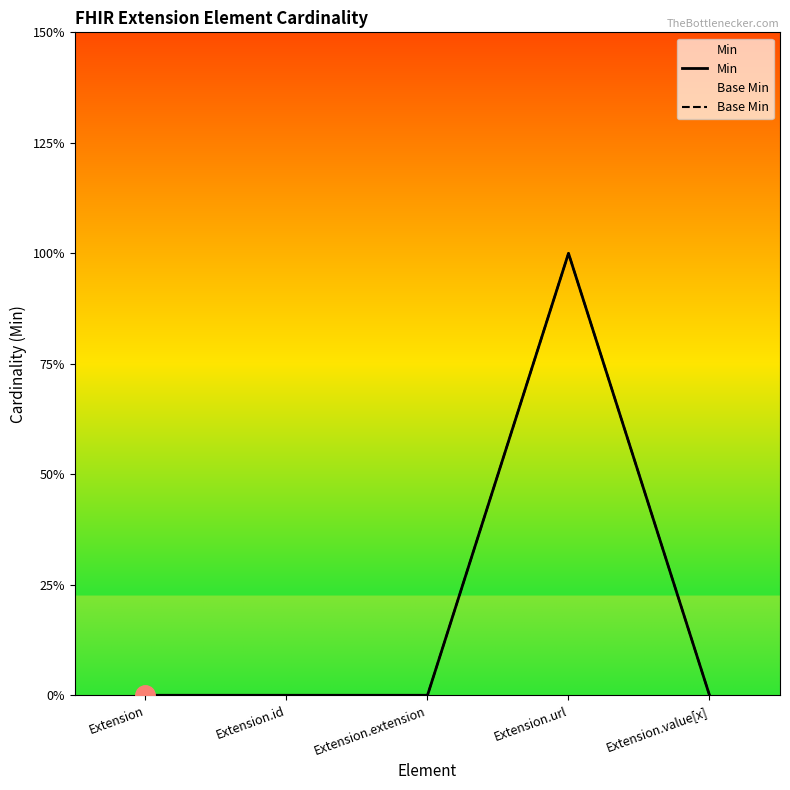

How many data points in Min are above 0?

1